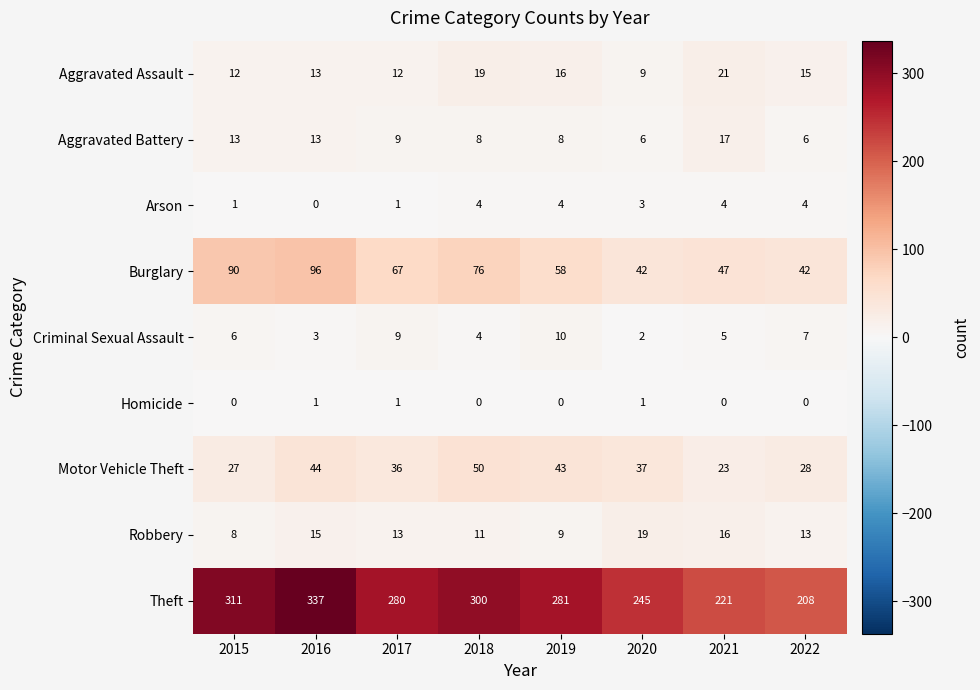

List the series in order of their peak value, highest first.

Theft, Burglary, Motor Vehicle Theft, Aggravated Assault, Robbery, Aggravated Battery, Criminal Sexual Assault, Arson, Homicide